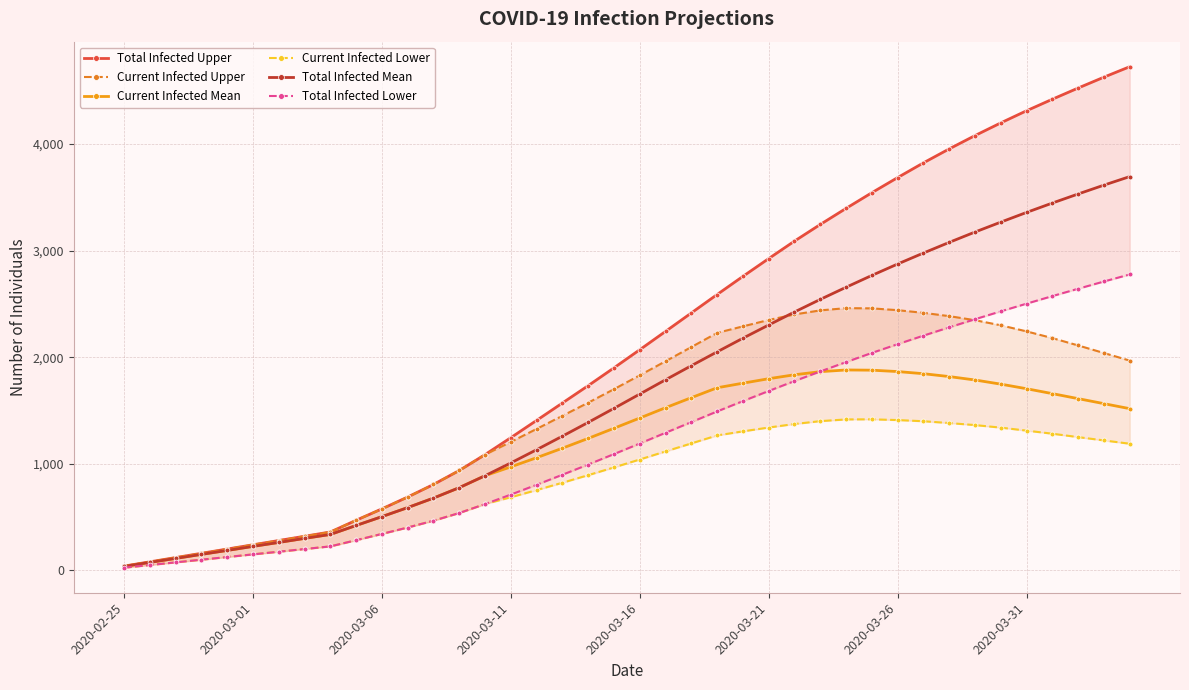

What is the average value of the Current Infected Mean series?

1142